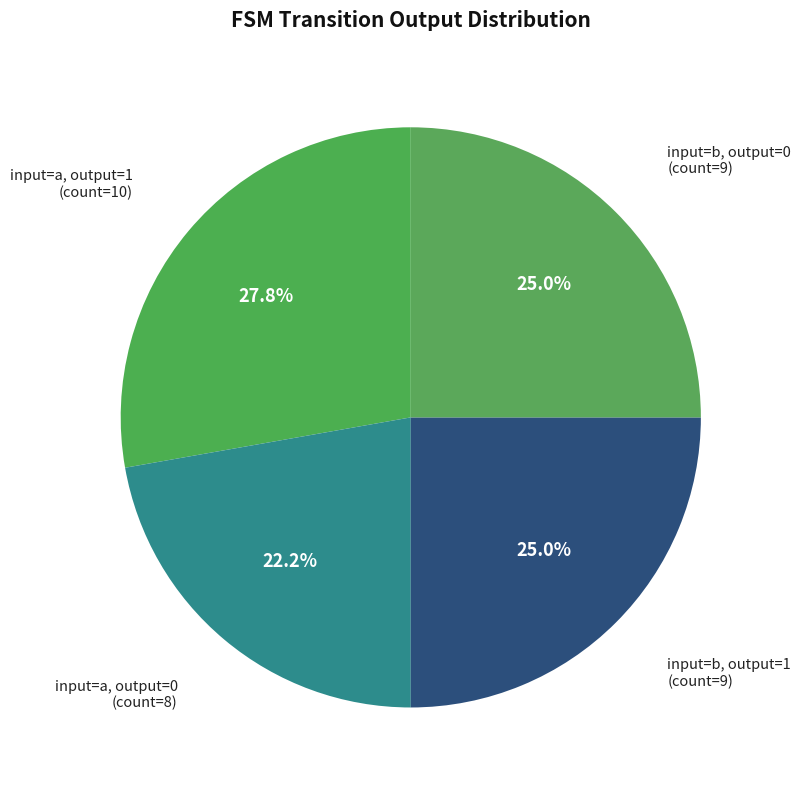

Count the number of slices in the pie.

4